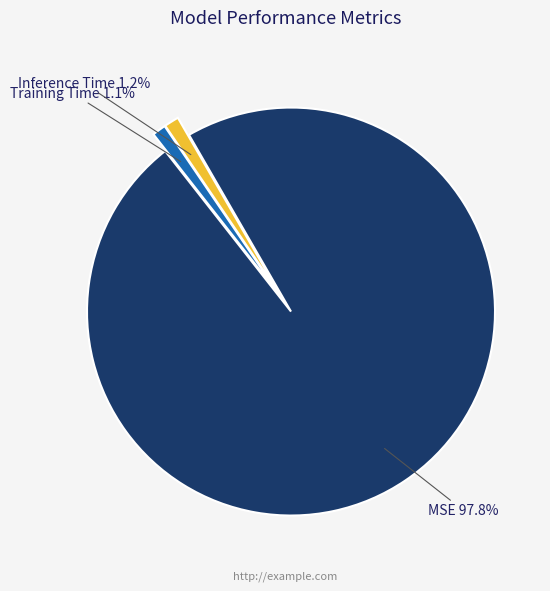

Which slice is the largest?

MSE